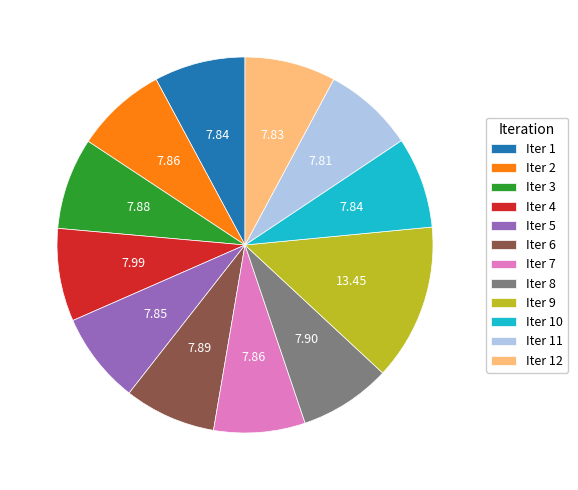

What is the largest slice in the pie chart?

Iter 9